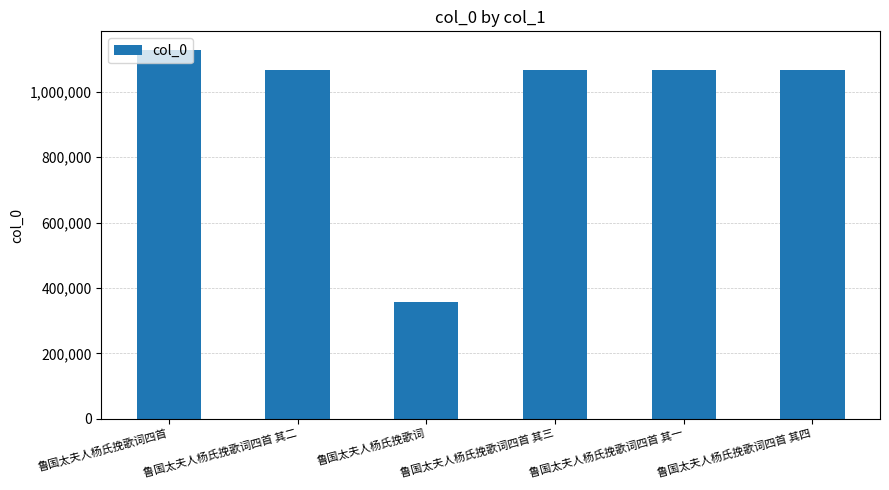

How many data points are less than 1066689?

3